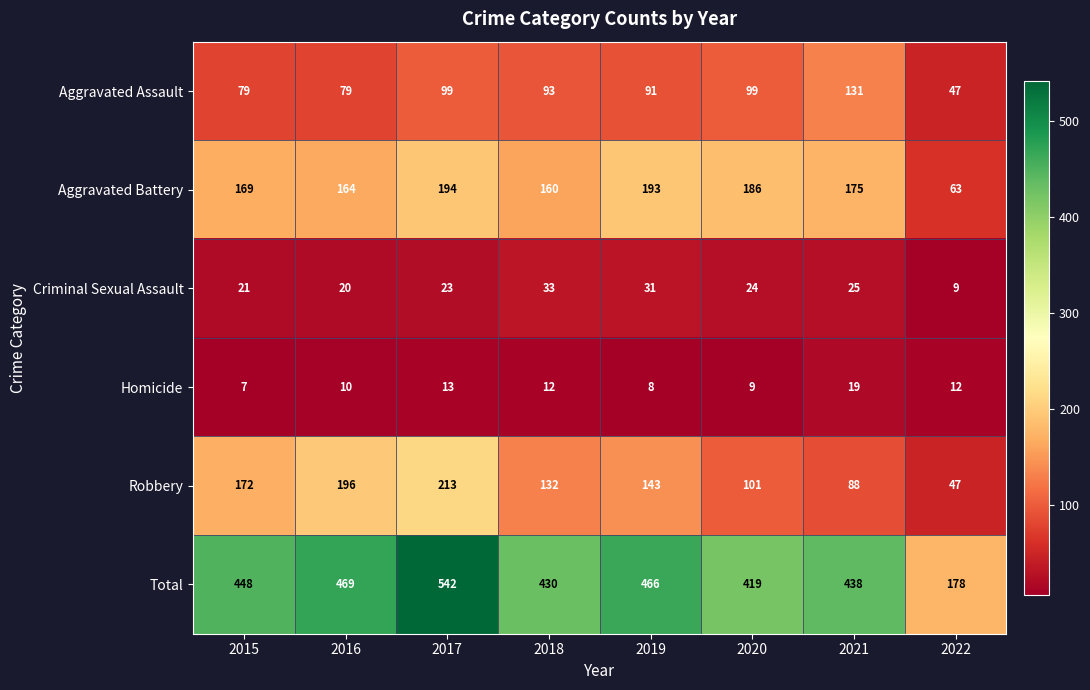

Which series has the widest spread of values?

Total